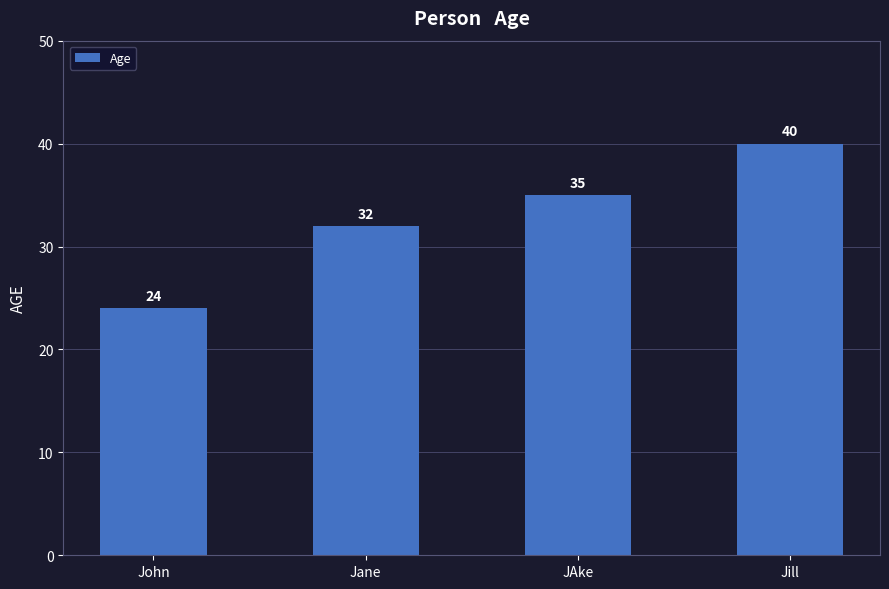

How many values are below 35?

2